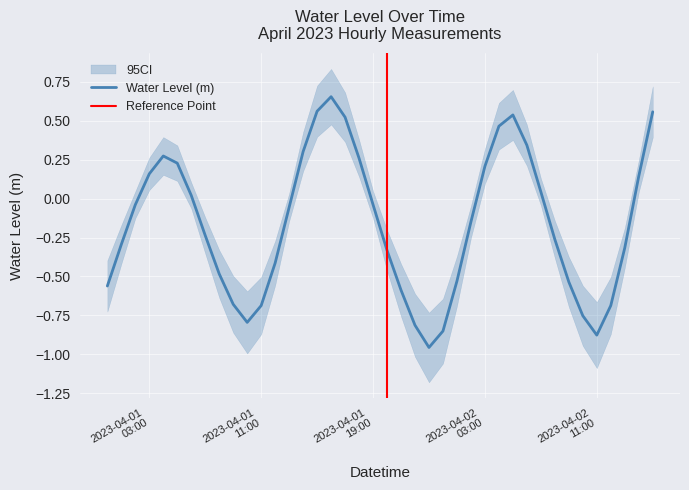

Count the number of values greater than 0.

16